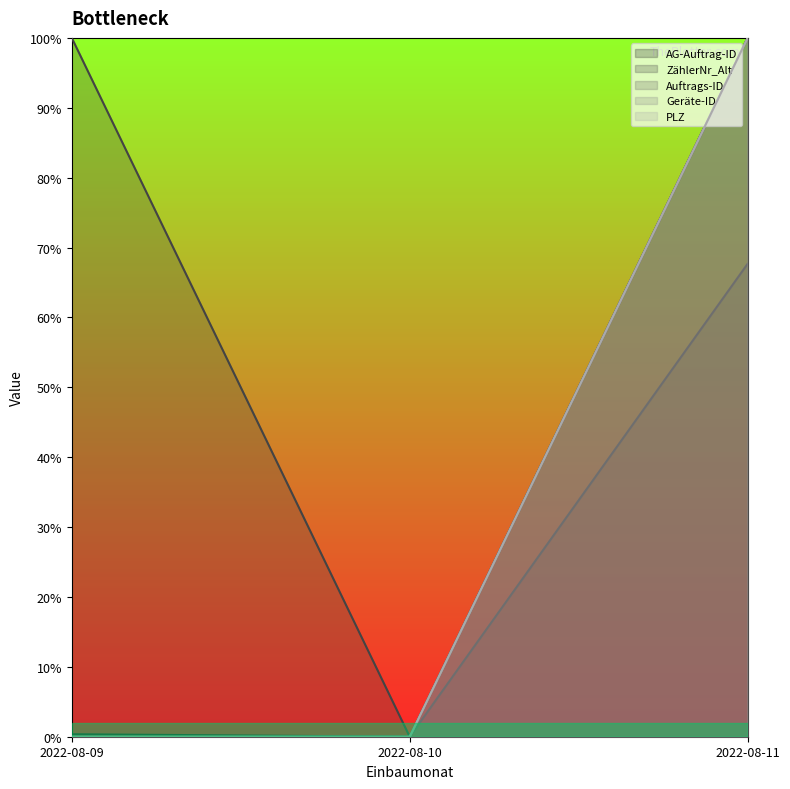

Which series has the widest spread of values?

AG-Auftrag-ID